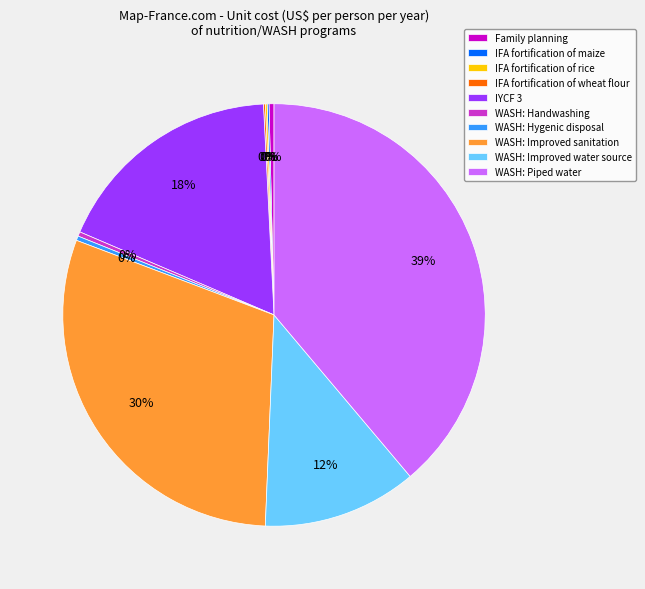

Between WASH: Improved water source and WASH: Hygenic disposal, which is larger?

WASH: Improved water source